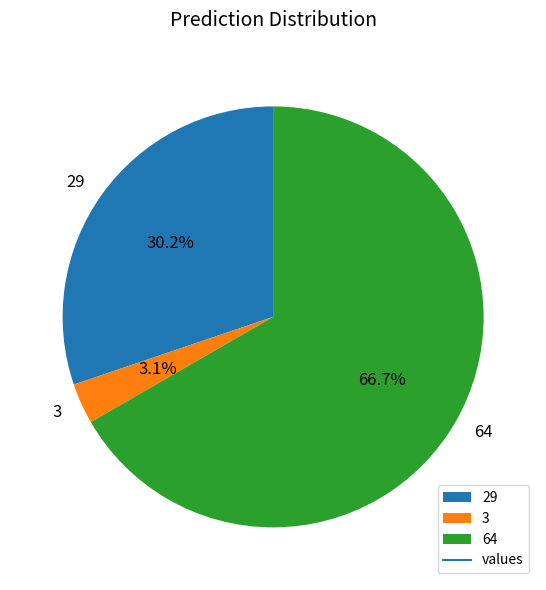

The 64 slice represents 67% of the pie. True or false?

True